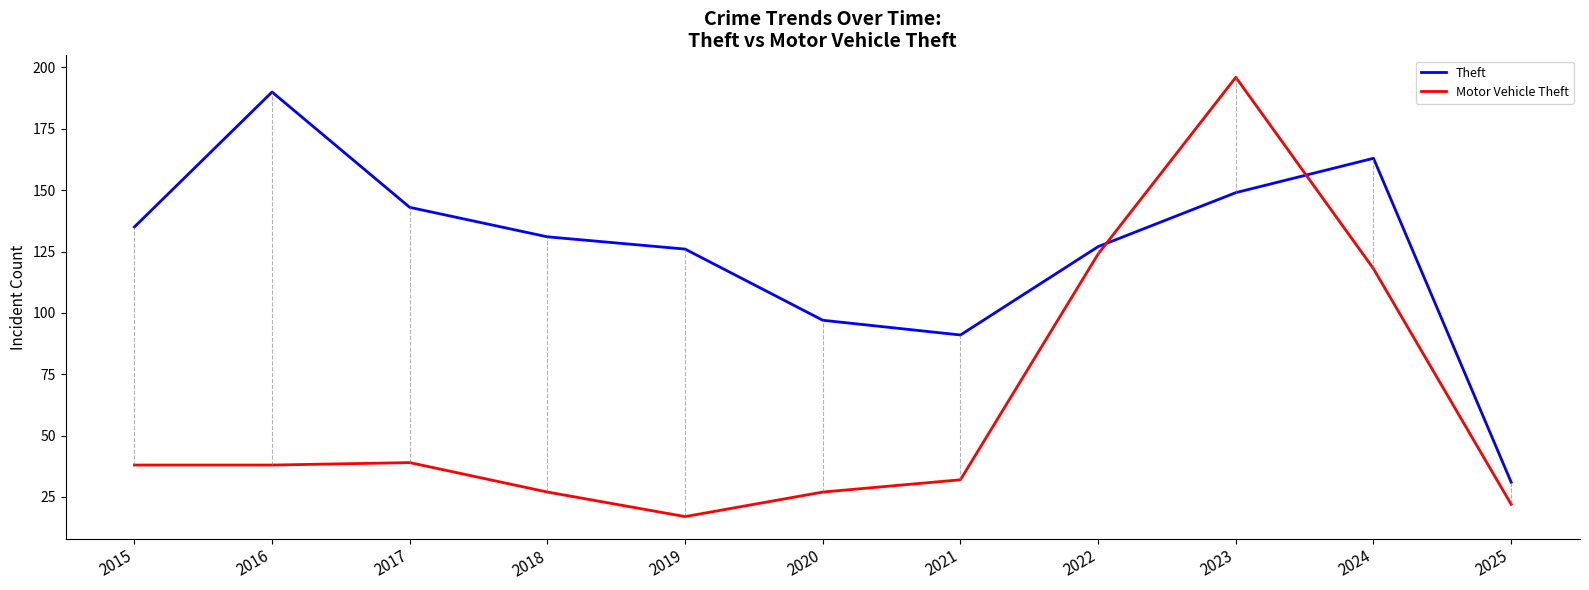

How many interior local peaks does the Theft series have?

2